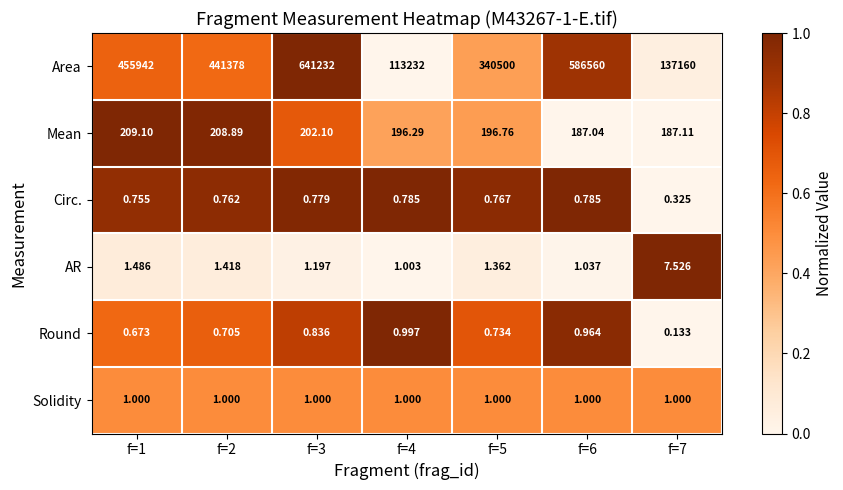

Rank the series at f=2 from lowest to highest value.

Round, Circ., Solidity, AR, Mean, Area